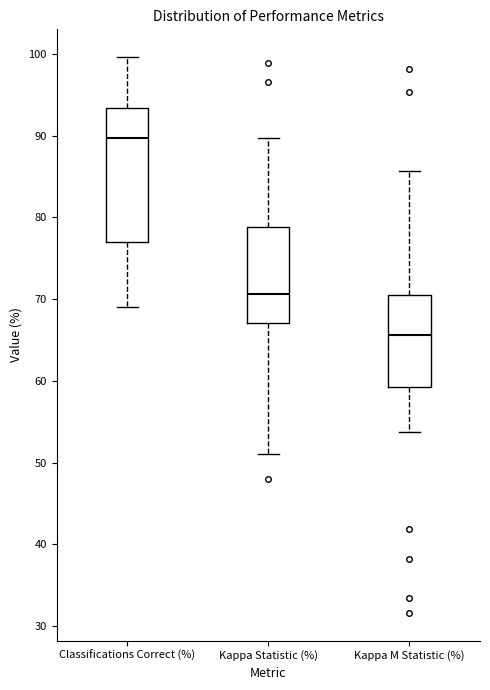

Reading left to right, read every box against the y-axis: the position of its median line, the range the box covers, and the ends of its whiskers. The values are not printed on the chart, so give them approximately, as read against the axis.

Classifications Correct (%): median 90, box 77 to 93, whiskers 69 to 100
Kappa Statistic (%): median 71, box 67 to 79, whiskers 51 to 90
Kappa M Statistic (%): median 66, box 59 to 71, whiskers 54 to 86